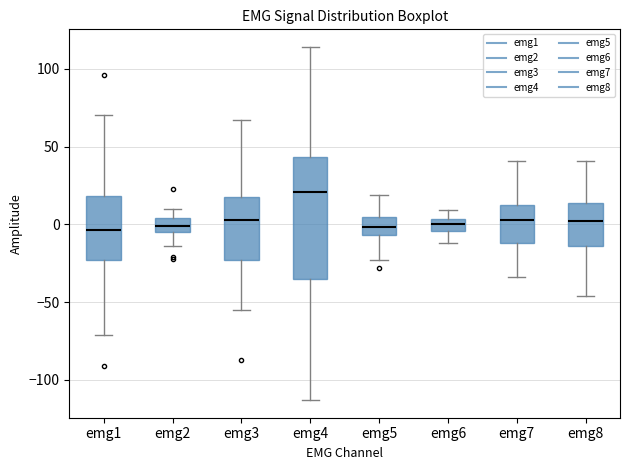

Which box's median line is the highest?

emg4